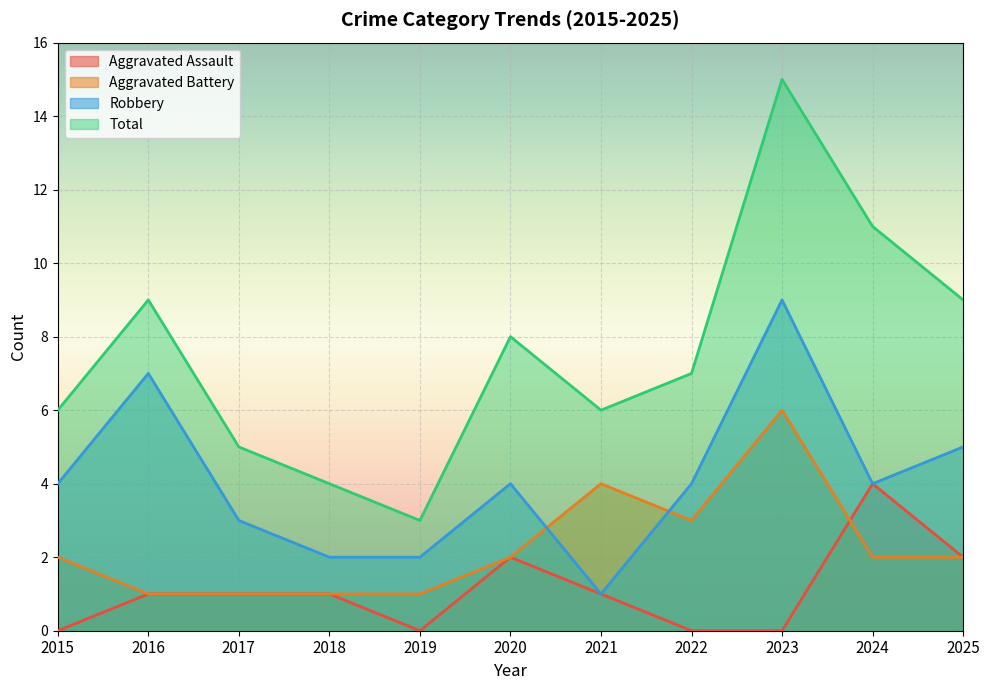

What is the approximate value of Robbery at 2018?

2